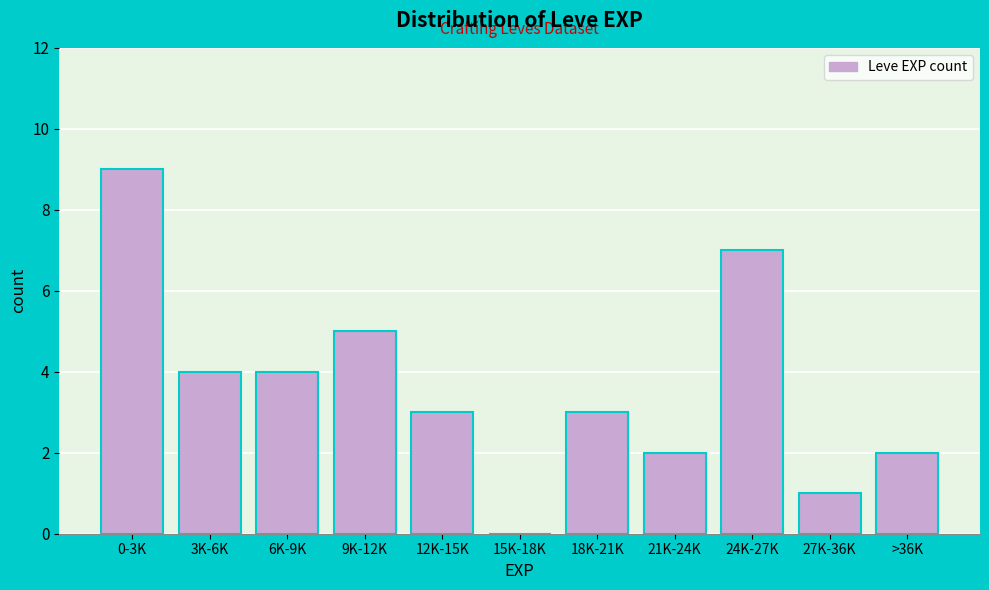

Reading left to right, what are all the values shown in this chart?

0-3K=9	3K-6K=4	6K-9K=4	9K-12K=5	12K-15K=3	15K-18K=0	18K-21K=3	21K-24K=2	24K-27K=7	27K-36K=1	>36K=2